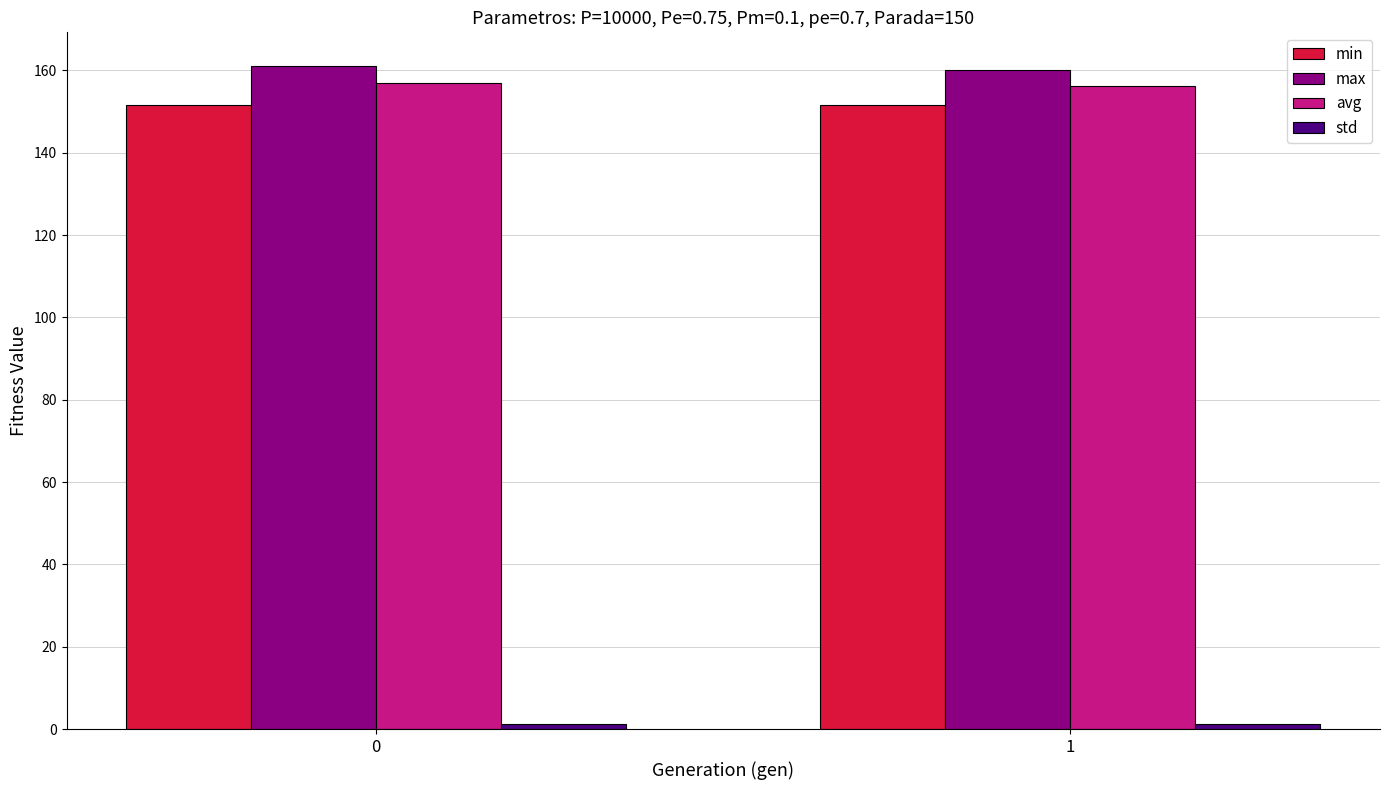

What is the lowest value of the min series?

151.6